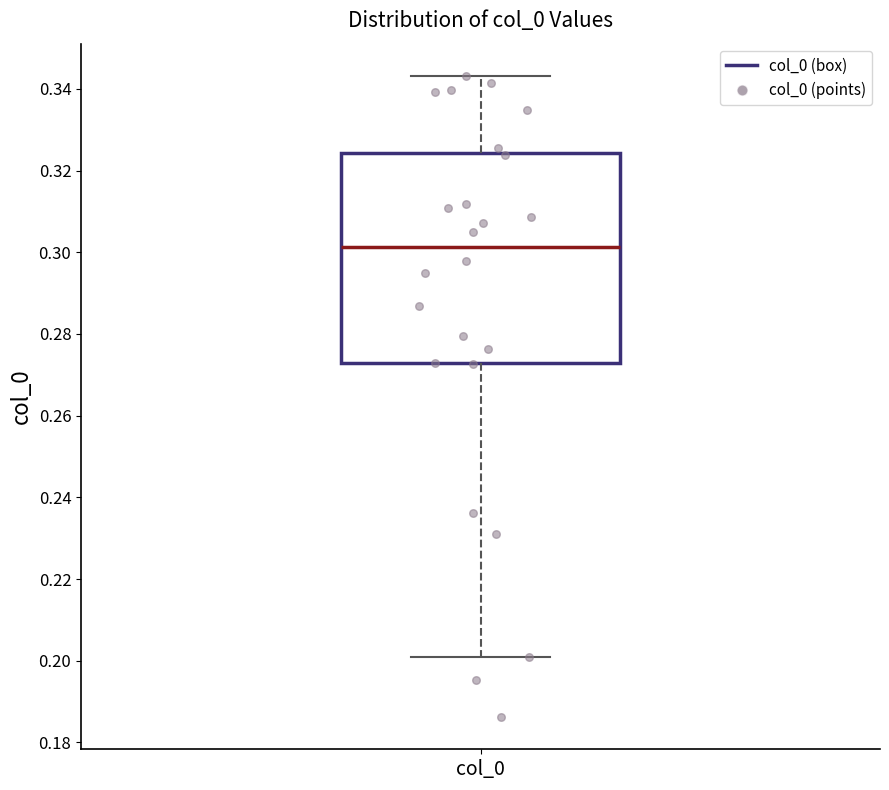

Read this box plot against the y-axis: the position of the median line, the range covered by the box, and the ends of both whiskers. The values are not printed on the chart, so give them approximately, as read against the axis.

median 0.302, box 0.272 to 0.324, whiskers 0.200 to 0.344